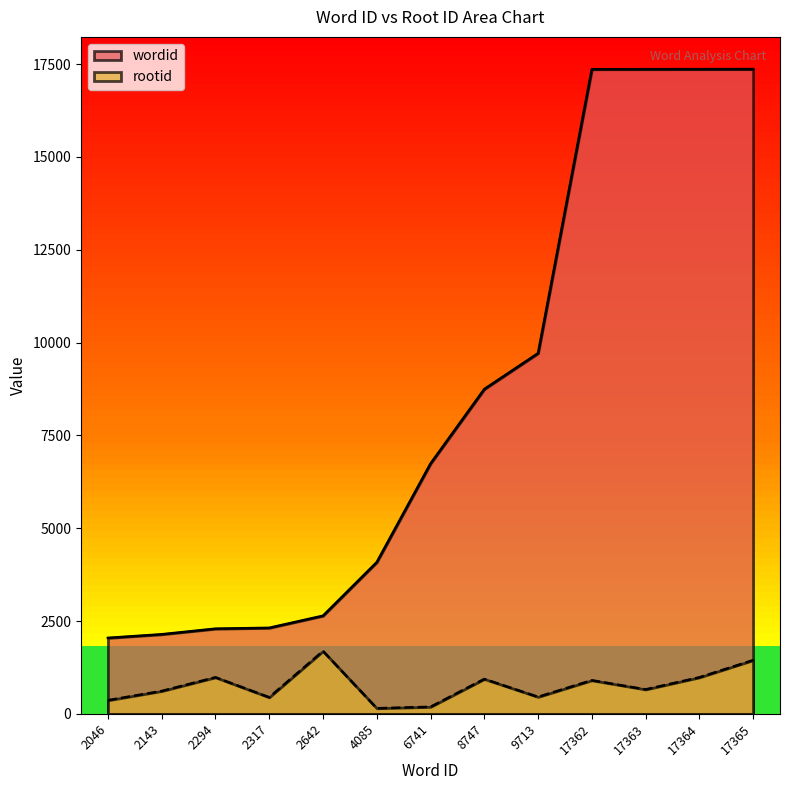

What are all the series names shown in the legend?

wordid, rootid